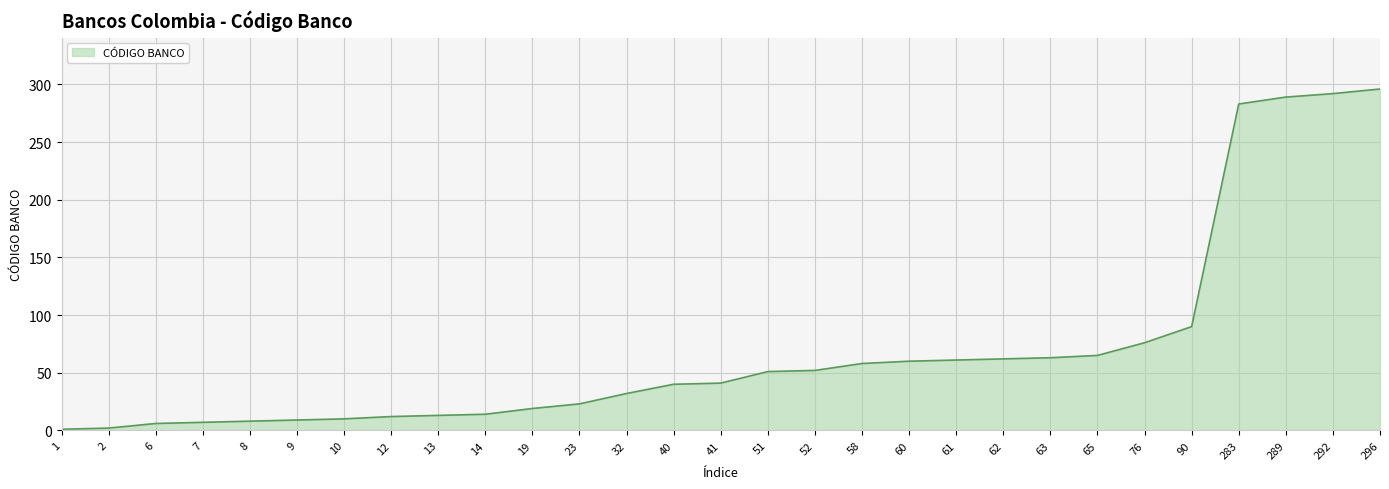

True or false: the data shows 60 at 60.

True